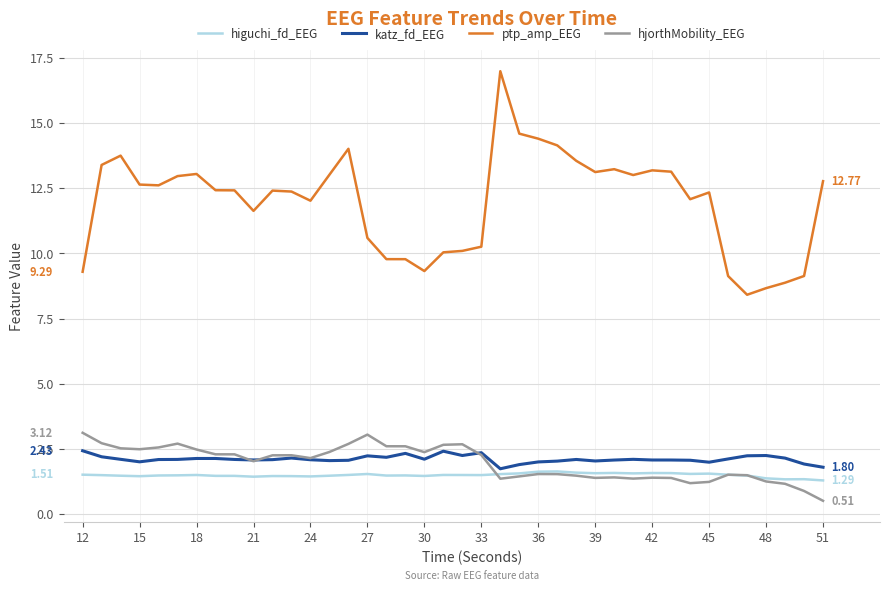

Which series has the widest spread of values?

ptp_amp_EEG